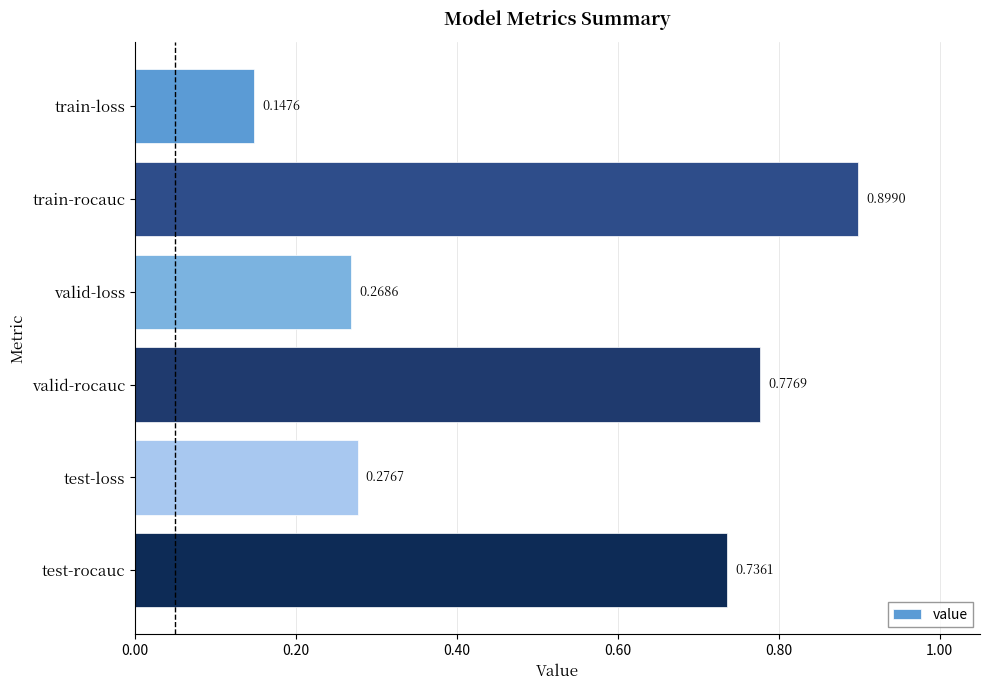

What is the average value?

0.5